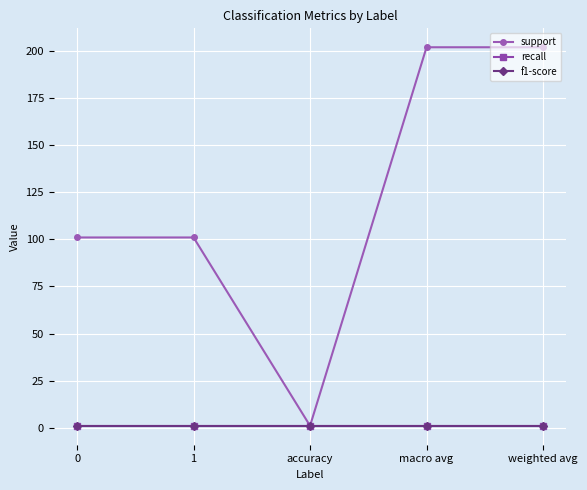

Is it true that f1-score equals 1 at accuracy?

True